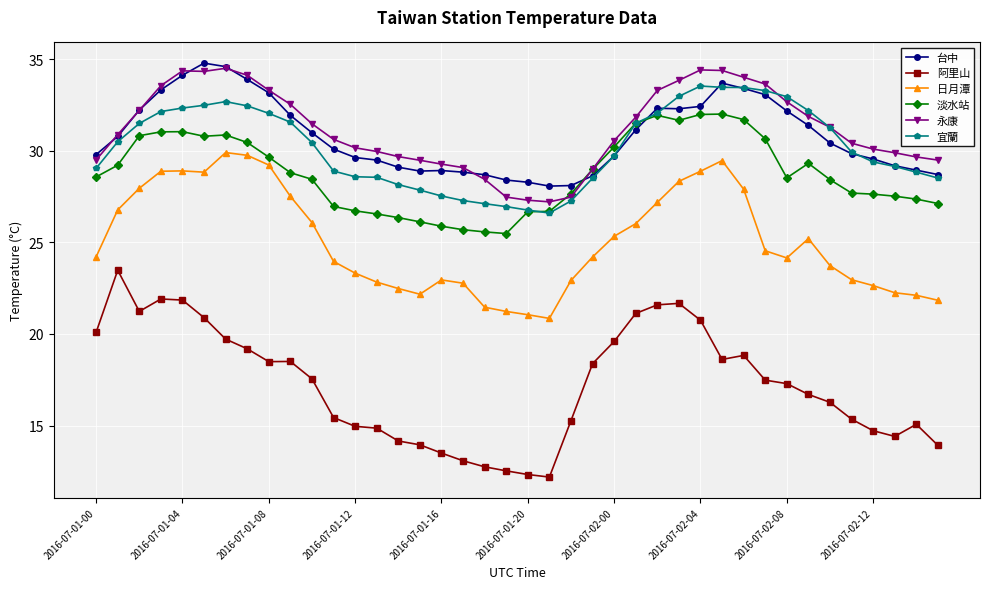

List the series in order of their peak value, lowest first.

阿里山, 日月潭, 淡水站, 宜蘭, 永康, 台中